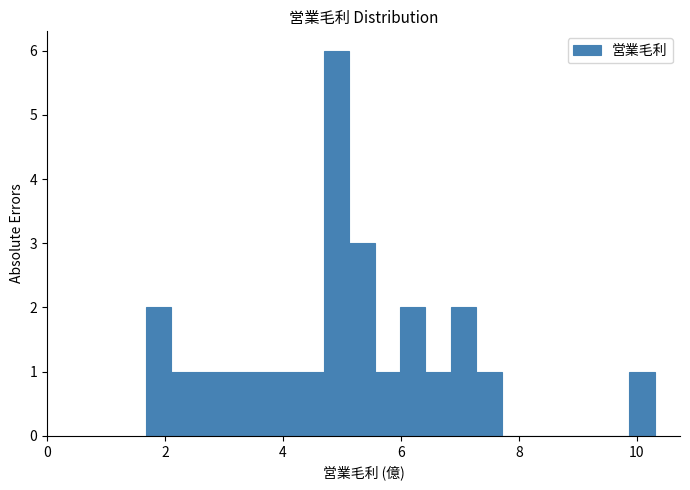

Around what value on the x-axis is the tallest bar? Give the approximate position of its centre, as read against the axis.

5.0